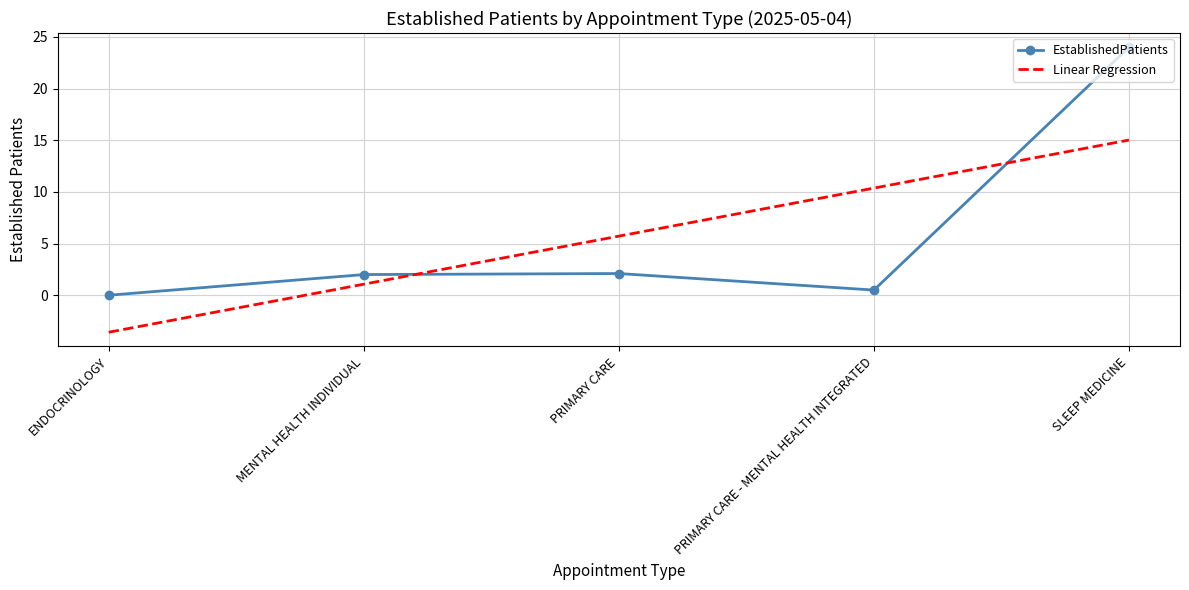

Rank the categories by value from lowest to highest.

ENDOCRINOLOGY, PRIMARY CARE - MENTAL HEALTH INTEGRATED, MENTAL HEALTH INDIVIDUAL, PRIMARY CARE, SLEEP MEDICINE